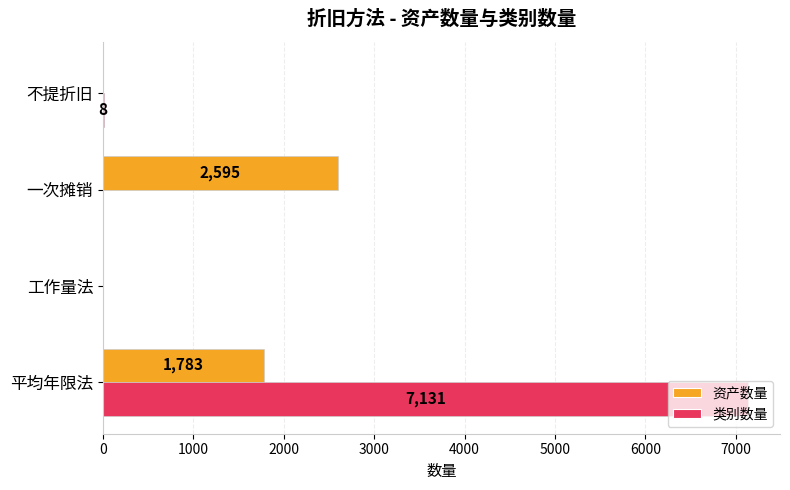

Read the 资产数量 value at 一次摊销.

2595